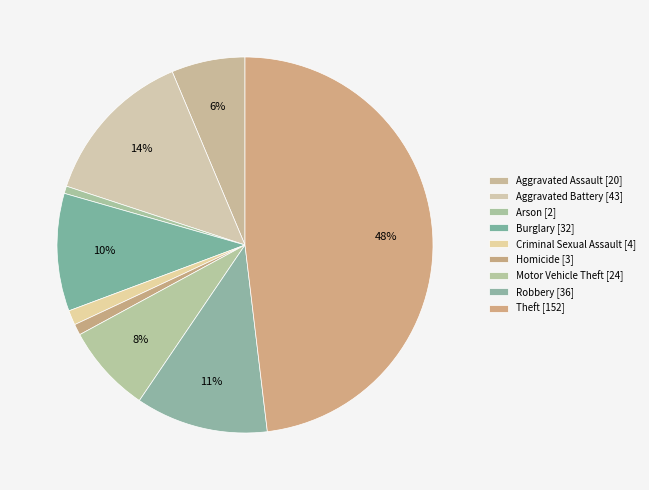

Between Arson and Aggravated Assault, which is larger?

Aggravated Assault